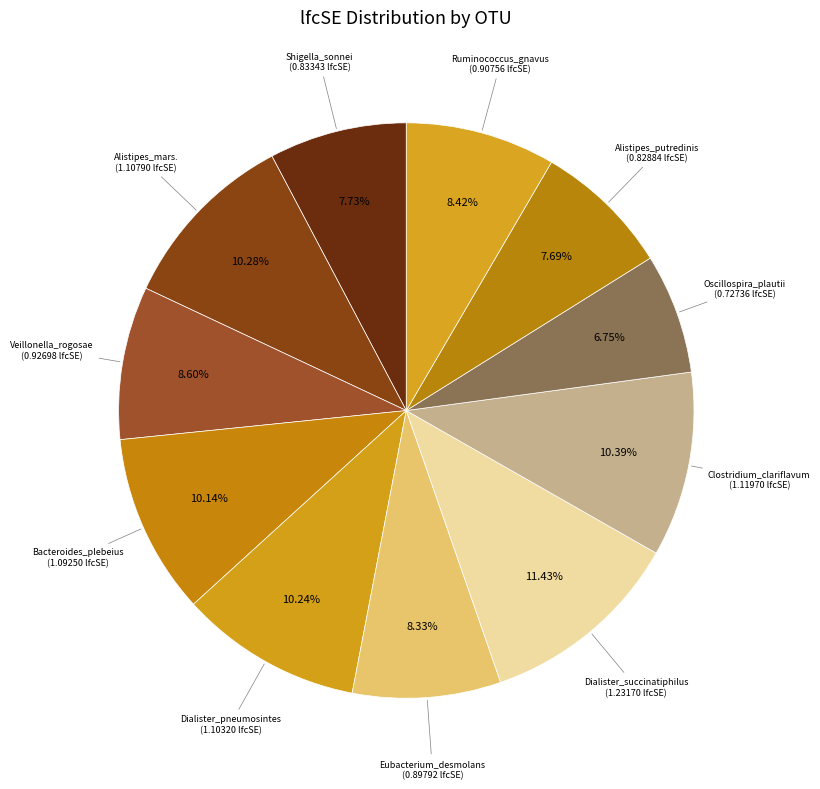

To the nearest percent, what is the combined percentage of Alistipes_putredinis and Shigella_sonnei?

15%